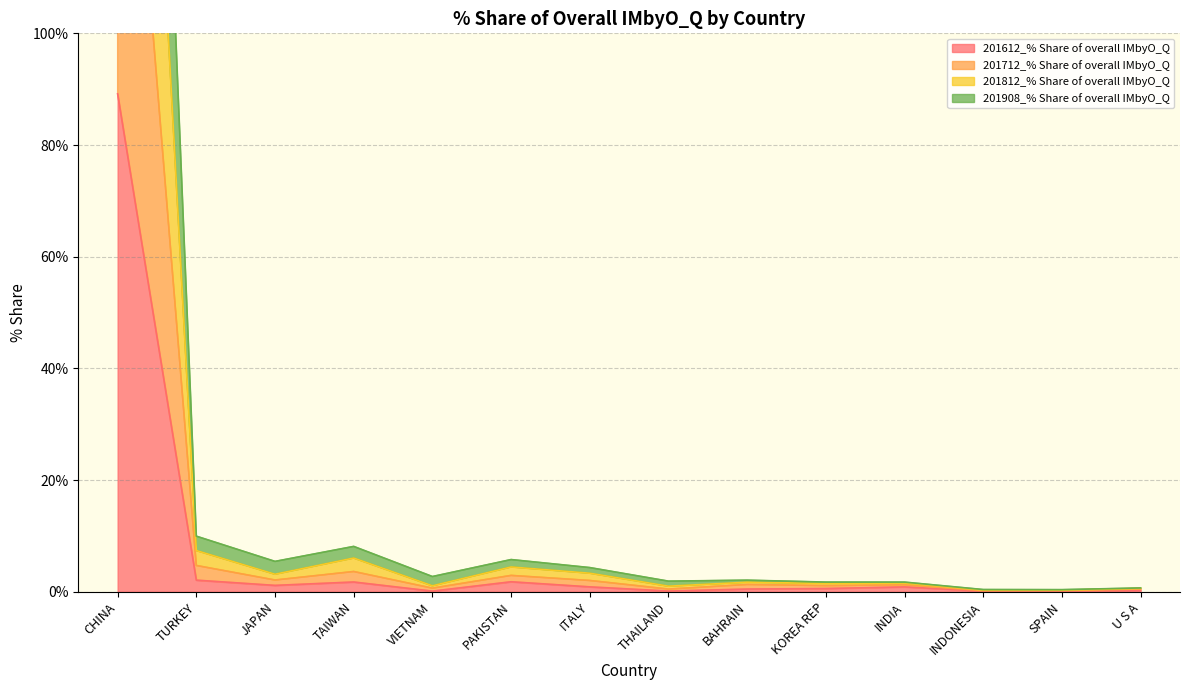

What is the highest value of the 201612_% Share of overall IMbyO_Q series?

89.2